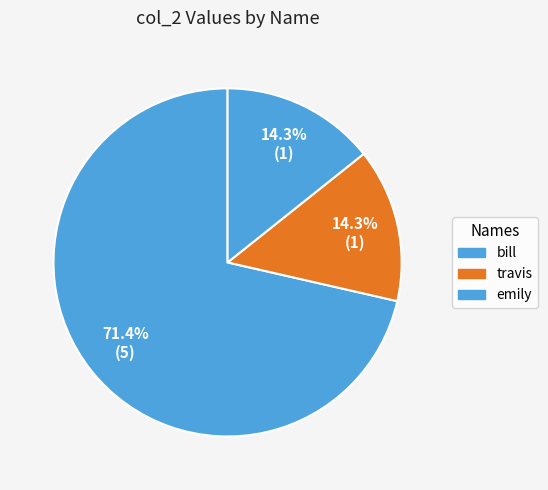

How many slices are in this pie chart?

3